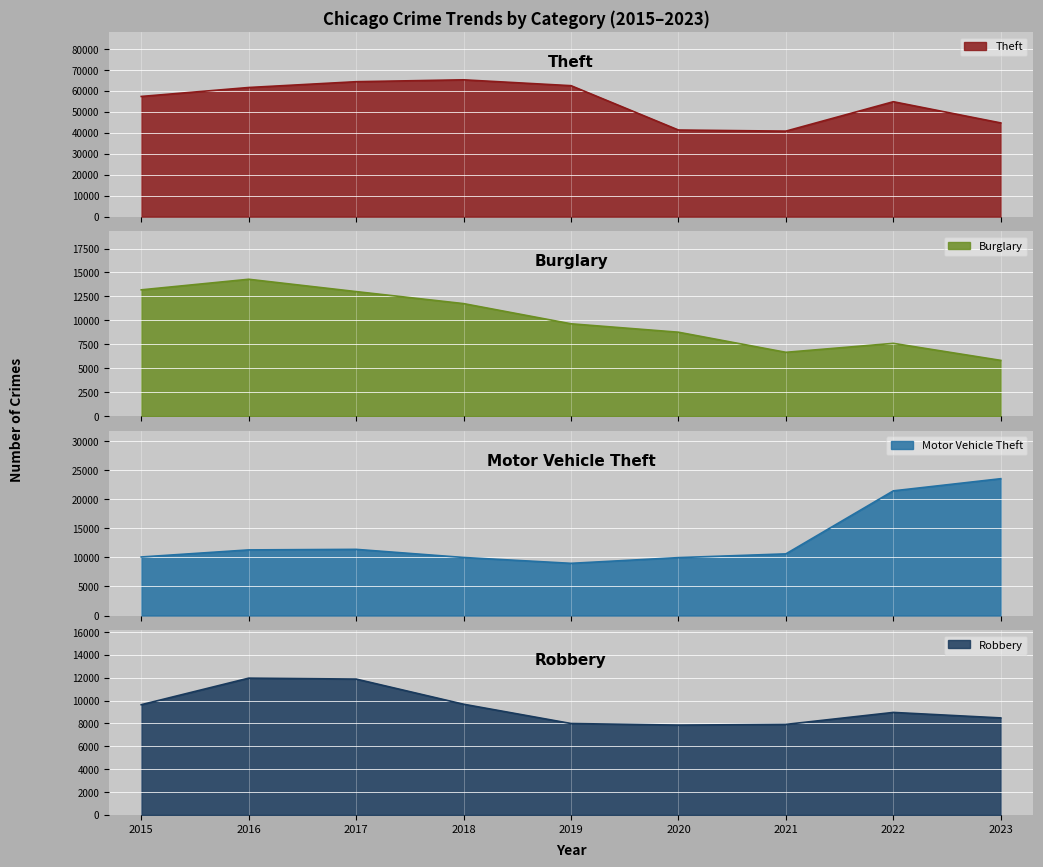

How many data points does each series have?

9